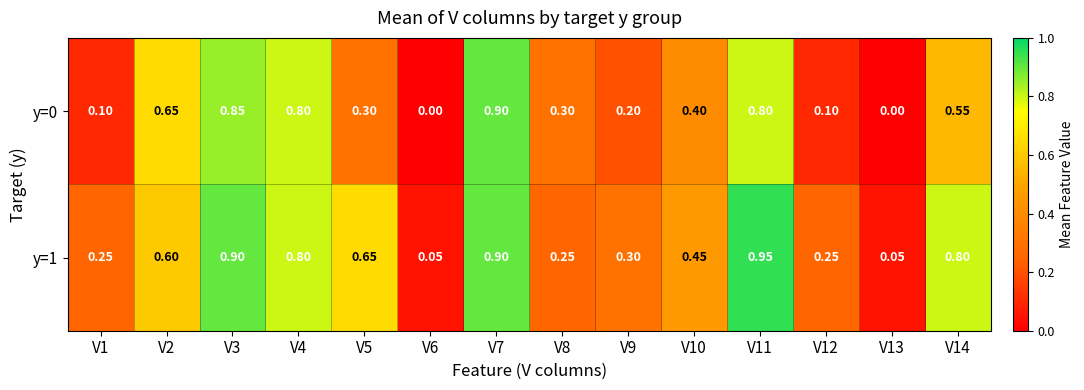

Which label corresponds to the largest value in the chart?

V11